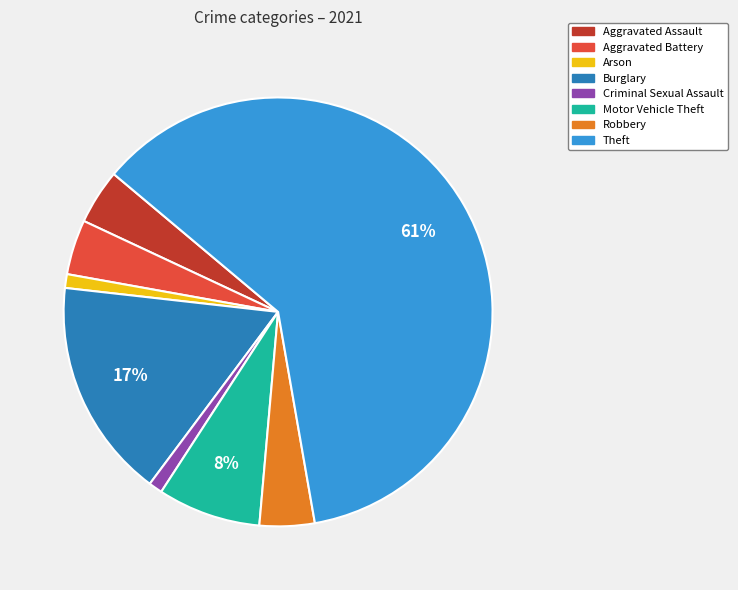

To the nearest percent, what is the combined percentage of Theft and Aggravated Assault?

65%